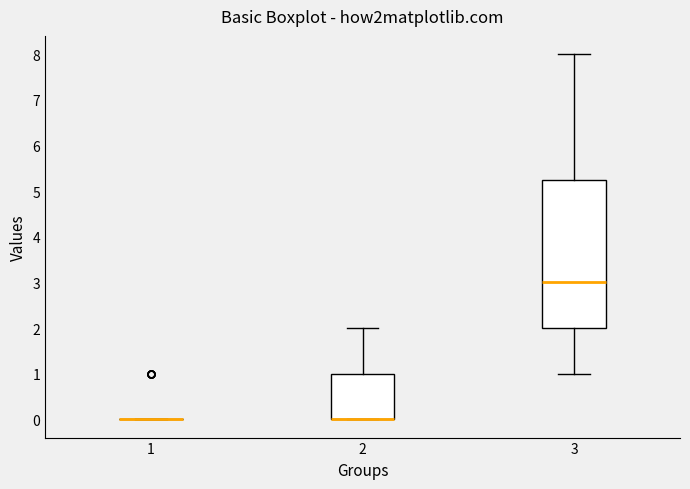

Reading left to right, read every box against the y-axis: the position of its median line, the range the box covers, and the ends of its whiskers. The values are not printed on the chart, so give them approximately, as read against the axis.

1: box collapsed to a line at 0.0, whiskers 0.0 to 0.0
2: median 0.0 (drawn on the box's lower edge), box 0.0 to 1.0, whiskers 0.0 to 2.0
3: median 3.0, box 2.0 to 5.3, whiskers 1.0 to 8.0